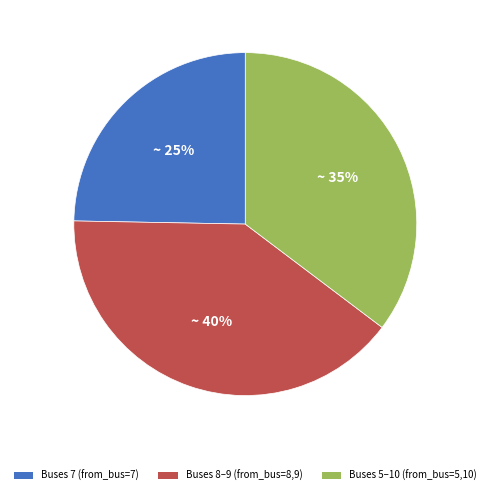

Is there any slice that represents more than half of the pie?

No